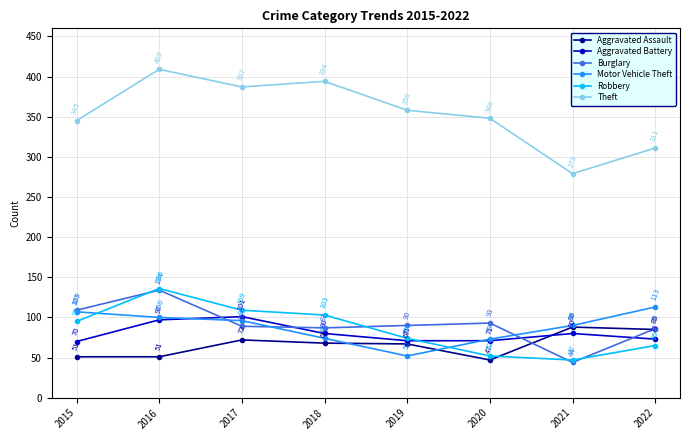

Which label corresponds to the smallest value in the chart?

2021